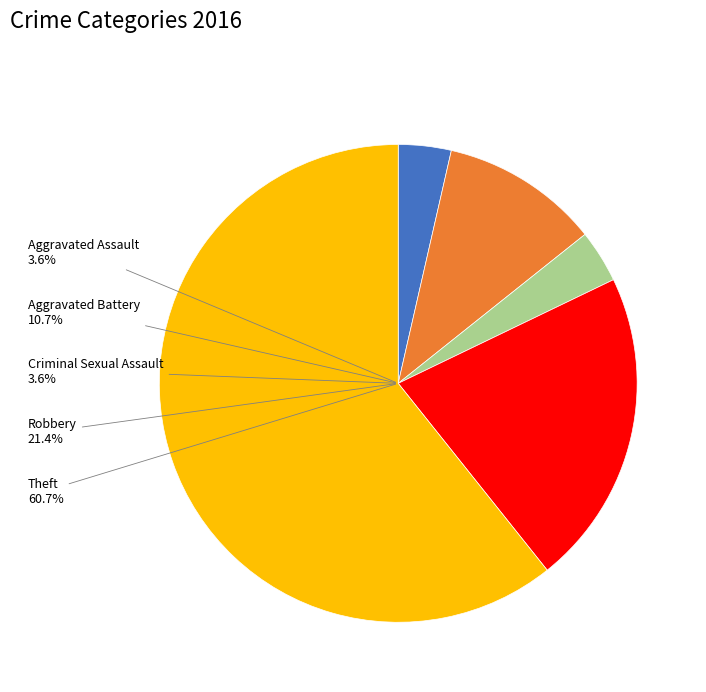

What percentage is the Theft slice, to the nearest percent?

61%